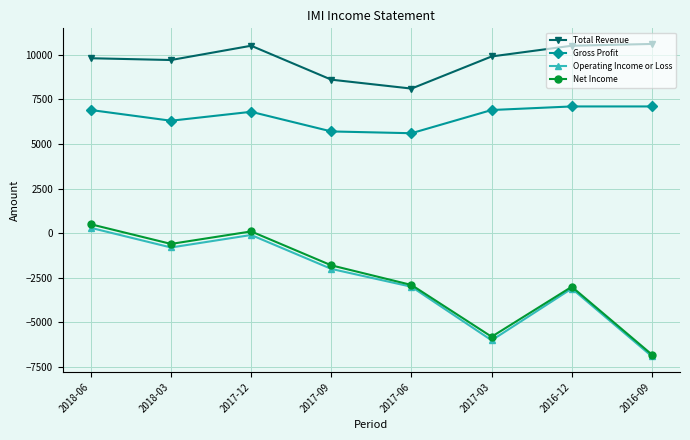

Is it true that Gross Profit equals 2826 at 2017-06?

False